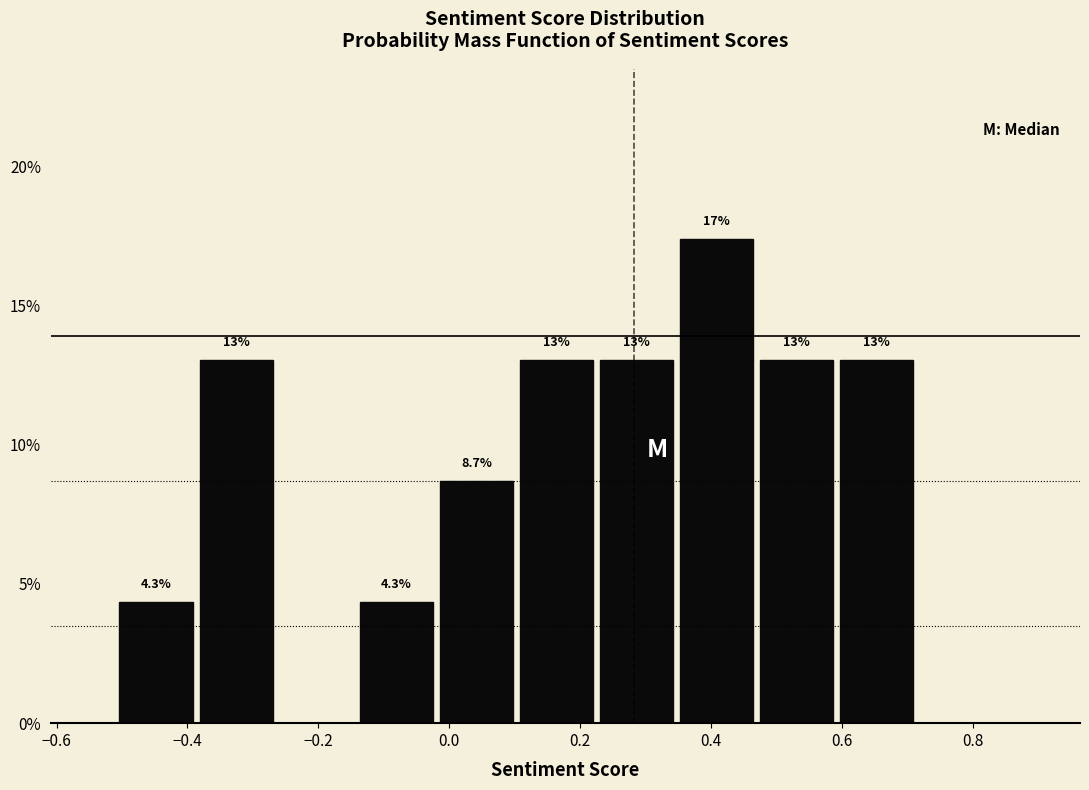

Which range on the x-axis has the tallest bar?

0.34 to 0.46